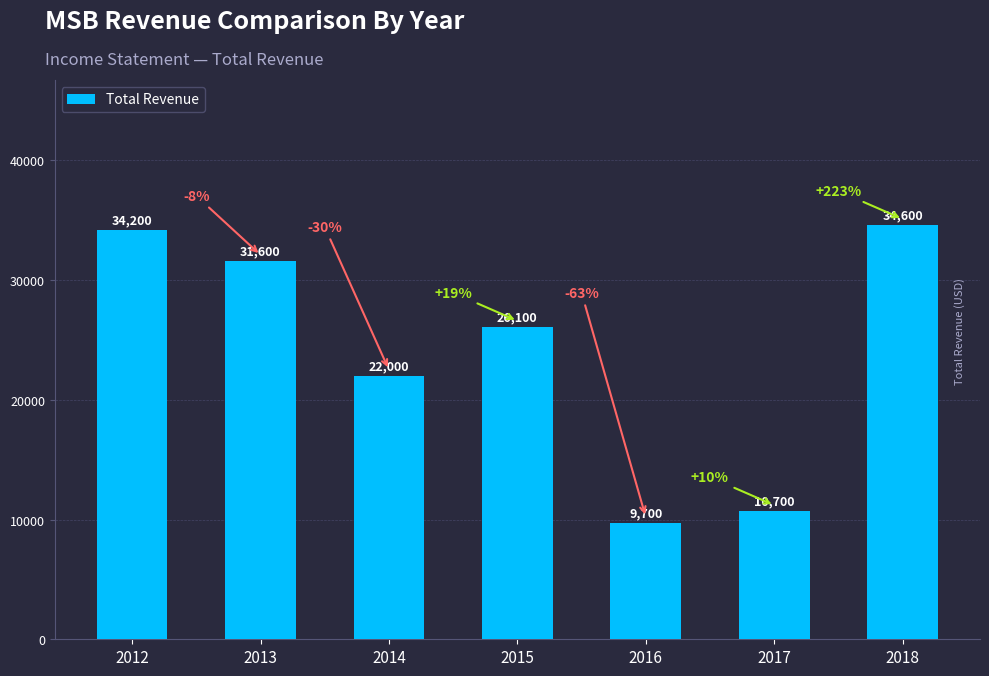

List the labels in order of value, largest first.

2018, 2012, 2013, 2015, 2014, 2017, 2016